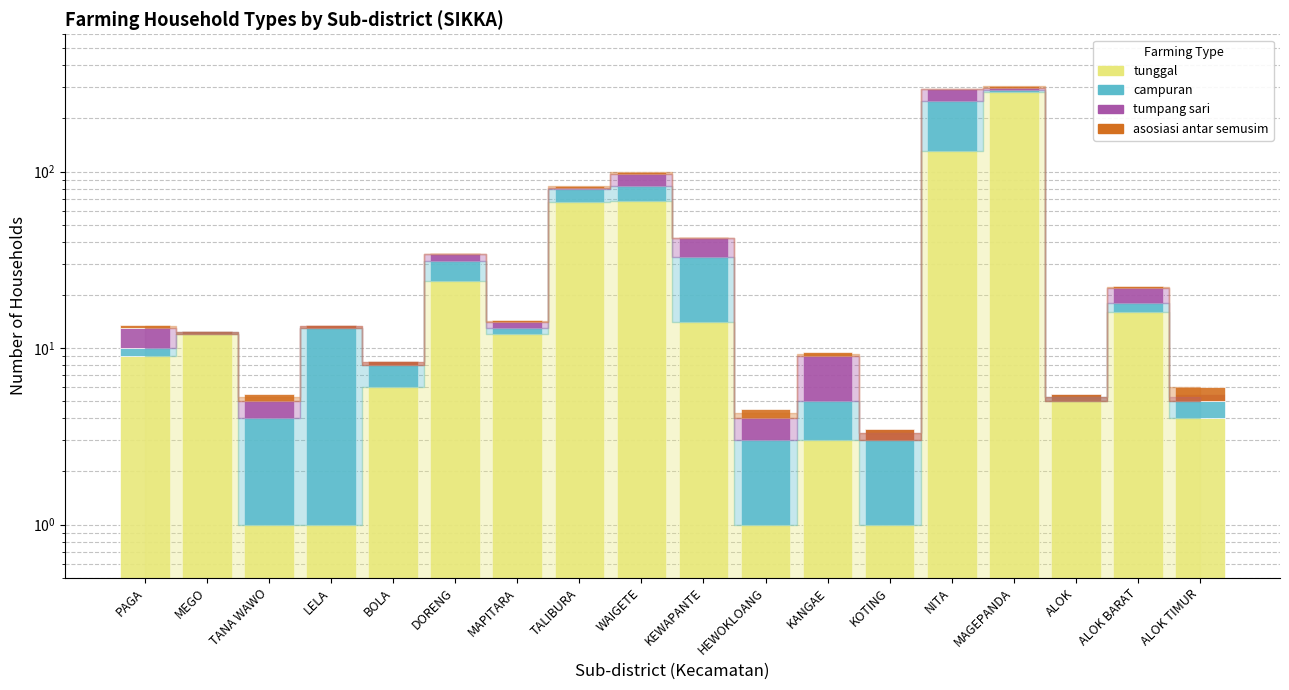

What is the approximate value of tunggal at BOLA?

6.0